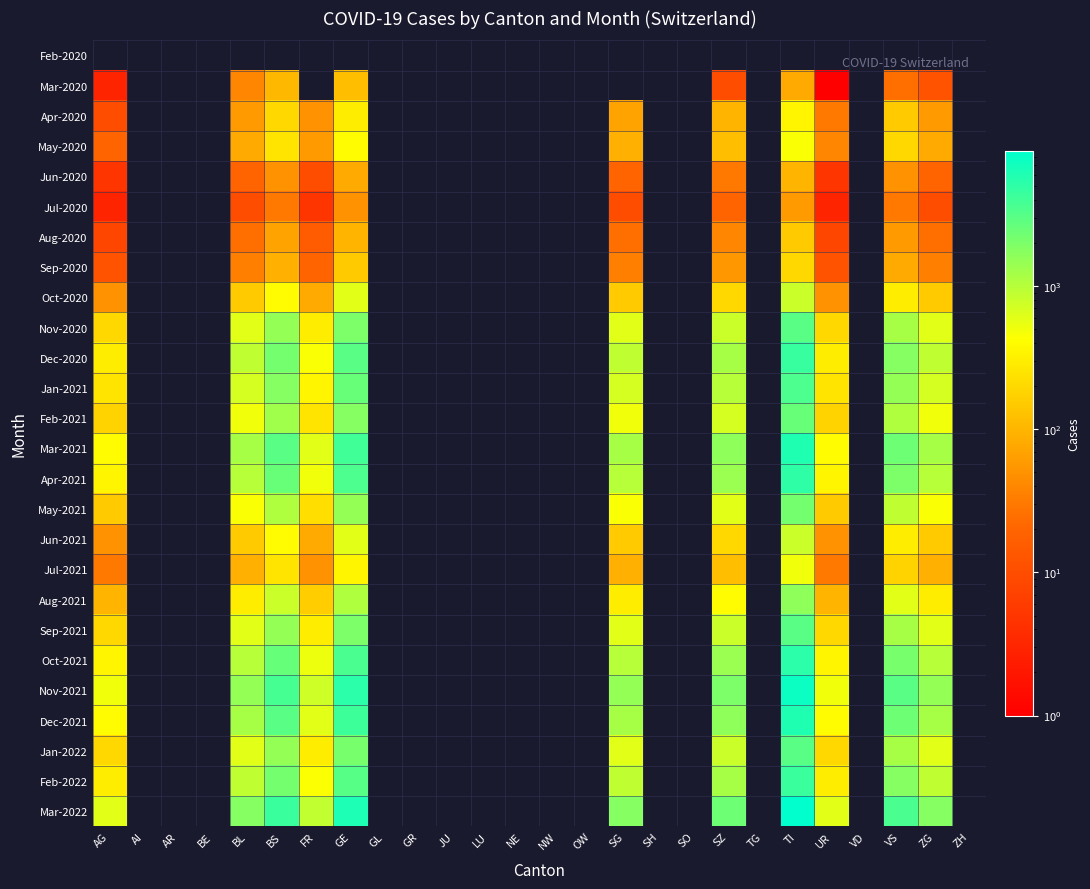

Reading right to left, extract all data points from this chart.

Feb-2020: ZH=0	ZG=0	VS=0	VD=0	UR=0	TI=0	TG=0	SZ=0	SO=0	SH=0	SG=0	OW=0	NW=0	NE=0	LU=0	JU=0	GR=0	GL=0	GE=0	FR=0	BS=0	BL=0	BE=0	AR=0	AI=0	AG=0
Mar-2020: ZH=0	ZG=12	VS=25	VD=0	UR=1	TI=80	TG=0	SZ=10	SO=0	SH=0	SG=0	OW=0	NW=0	NE=0	LU=0	JU=0	GR=0	GL=0	GE=122	FR=0	BS=105	BL=40	BE=0	AR=0	AI=0	AG=3
Apr-2020: ZH=0	ZG=60	VS=150	VD=0	UR=30	TI=350	TG=0	SZ=100	SO=0	SH=0	SG=70	OW=0	NW=0	NE=0	LU=0	JU=0	GR=0	GL=0	GE=300	FR=50	BS=200	BL=60	BE=0	AR=0	AI=0	AG=10
May-2020: ZH=0	ZG=80	VS=200	VD=0	UR=40	TI=450	TG=0	SZ=120	SO=0	SH=0	SG=90	OW=0	NW=0	NE=0	LU=0	JU=0	GR=0	GL=0	GE=400	FR=60	BS=250	BL=80	BE=0	AR=0	AI=0	AG=20
Jun-2020: ZH=0	ZG=20	VS=50	VD=0	UR=5	TI=100	TG=0	SZ=30	SO=0	SH=0	SG=20	OW=0	NW=0	NE=0	LU=0	JU=0	GR=0	GL=0	GE=80	FR=10	BS=50	BL=20	BE=0	AR=0	AI=0	AG=5
Jul-2020: ZH=0	ZG=10	VS=30	VD=0	UR=3	TI=60	TG=0	SZ=20	SO=0	SH=0	SG=10	OW=0	NW=0	NE=0	LU=0	JU=0	GR=0	GL=0	GE=50	FR=5	BS=30	BL=10	BE=0	AR=0	AI=0	AG=3
Aug-2020: ZH=0	ZG=25	VS=60	VD=0	UR=8	TI=150	TG=0	SZ=40	SO=0	SH=0	SG=25	OW=0	NW=0	NE=0	LU=0	JU=0	GR=0	GL=0	GE=100	FR=15	BS=70	BL=25	BE=0	AR=0	AI=0	AG=8
Sep-2020: ZH=0	ZG=35	VS=80	VD=0	UR=12	TI=200	TG=0	SZ=55	SO=0	SH=0	SG=35	OW=0	NW=0	NE=0	LU=0	JU=0	GR=0	GL=0	GE=150	FR=20	BS=90	BL=35	BE=0	AR=0	AI=0	AG=12
Oct-2020: ZH=0	ZG=150	VS=300	VD=0	UR=50	TI=800	TG=0	SZ=200	SO=0	SH=0	SG=150	OW=0	NW=0	NE=0	LU=0	JU=0	GR=0	GL=0	GE=600	FR=80	BS=400	BL=150	BE=0	AR=0	AI=0	AG=50
Nov-2020: ZH=0	ZG=600	VS=1200	VD=0	UR=200	TI=3000	TG=0	SZ=800	SO=0	SH=0	SG=600	OW=0	NW=0	NE=0	LU=0	JU=0	GR=0	GL=0	GE=2000	FR=300	BS=1500	BL=600	BE=0	AR=0	AI=0	AG=200
Dec-2020: ZH=0	ZG=900	VS=1800	VD=0	UR=300	TI=4500	TG=0	SZ=1200	SO=0	SH=0	SG=900	OW=0	NW=0	NE=0	LU=0	JU=0	GR=0	GL=0	GE=3000	FR=450	BS=2200	BL=900	BE=0	AR=0	AI=0	AG=300
Jan-2021: ZH=0	ZG=700	VS=1500	VD=0	UR=250	TI=3500	TG=0	SZ=1000	SO=0	SH=0	SG=700	OW=0	NW=0	NE=0	LU=0	JU=0	GR=0	GL=0	GE=2500	FR=350	BS=1800	BL=700	BE=0	AR=0	AI=0	AG=250
Feb-2021: ZH=0	ZG=500	VS=1100	VD=0	UR=180	TI=2500	TG=0	SZ=700	SO=0	SH=0	SG=500	OW=0	NW=0	NE=0	LU=0	JU=0	GR=0	GL=0	GE=1800	FR=250	BS=1300	BL=500	BE=0	AR=0	AI=0	AG=180
Mar-2021: ZH=0	ZG=1200	VS=2400	VD=0	UR=400	TI=6000	TG=0	SZ=1600	SO=0	SH=0	SG=1200	OW=0	NW=0	NE=0	LU=0	JU=0	GR=0	GL=0	GE=4000	FR=600	BS=3000	BL=1200	BE=0	AR=0	AI=0	AG=400
Apr-2021: ZH=0	ZG=1000	VS=2000	VD=0	UR=350	TI=5000	TG=0	SZ=1400	SO=0	SH=0	SG=1000	OW=0	NW=0	NE=0	LU=0	JU=0	GR=0	GL=0	GE=3500	FR=500	BS=2500	BL=1000	BE=0	AR=0	AI=0	AG=350
May-2021: ZH=0	ZG=450	VS=900	VD=0	UR=150	TI=2200	TG=0	SZ=600	SO=0	SH=0	SG=450	OW=0	NW=0	NE=0	LU=0	JU=0	GR=0	GL=0	GE=1500	FR=220	BS=1100	BL=450	BE=0	AR=0	AI=0	AG=150
Jun-2021: ZH=0	ZG=150	VS=300	VD=0	UR=50	TI=800	TG=0	SZ=200	SO=0	SH=0	SG=150	OW=0	NW=0	NE=0	LU=0	JU=0	GR=0	GL=0	GE=600	FR=80	BS=400	BL=150	BE=0	AR=0	AI=0	AG=50
Jul-2021: ZH=0	ZG=90	VS=180	VD=0	UR=30	TI=500	TG=0	SZ=120	SO=0	SH=0	SG=90	OW=0	NW=0	NE=0	LU=0	JU=0	GR=0	GL=0	GE=350	FR=50	BS=250	BL=90	BE=0	AR=0	AI=0	AG=30
Aug-2021: ZH=0	ZG=300	VS=600	VD=0	UR=100	TI=1600	TG=0	SZ=400	SO=0	SH=0	SG=300	OW=0	NW=0	NE=0	LU=0	JU=0	GR=0	GL=0	GE=1100	FR=160	BS=800	BL=300	BE=0	AR=0	AI=0	AG=100
Sep-2021: ZH=0	ZG=600	VS=1200	VD=0	UR=200	TI=3000	TG=0	SZ=800	SO=0	SH=0	SG=600	OW=0	NW=0	NE=0	LU=0	JU=0	GR=0	GL=0	GE=2000	FR=300	BS=1500	BL=600	BE=0	AR=0	AI=0	AG=200
Oct-2021: ZH=0	ZG=1000	VS=2100	VD=0	UR=350	TI=5200	TG=0	SZ=1400	SO=0	SH=0	SG=1000	OW=0	NW=0	NE=0	LU=0	JU=0	GR=0	GL=0	GE=3600	FR=520	BS=2600	BL=1000	BE=0	AR=0	AI=0	AG=350
Nov-2021: ZH=0	ZG=1500	VS=3000	VD=0	UR=500	TI=7600	TG=0	SZ=2000	SO=0	SH=0	SG=1500	OW=0	NW=0	NE=0	LU=0	JU=0	GR=0	GL=0	GE=5200	FR=760	BS=3800	BL=1500	BE=0	AR=0	AI=0	AG=500
Dec-2021: ZH=0	ZG=1200	VS=2400	VD=0	UR=400	TI=6000	TG=0	SZ=1600	SO=0	SH=0	SG=1200	OW=0	NW=0	NE=0	LU=0	JU=0	GR=0	GL=0	GE=4200	FR=600	BS=3000	BL=1200	BE=0	AR=0	AI=0	AG=400
Jan-2022: ZH=0	ZG=600	VS=1200	VD=0	UR=200	TI=3000	TG=0	SZ=800	SO=0	SH=0	SG=600	OW=0	NW=0	NE=0	LU=0	JU=0	GR=0	GL=0	GE=2100	FR=300	BS=1500	BL=600	BE=0	AR=0	AI=0	AG=200
Feb-2022: ZH=0	ZG=900	VS=1800	VD=0	UR=300	TI=4400	TG=0	SZ=1200	SO=0	SH=0	SG=900	OW=0	NW=0	NE=0	LU=0	JU=0	GR=0	GL=0	GE=3100	FR=440	BS=2200	BL=900	BE=0	AR=0	AI=0	AG=300
Mar-2022: ZH=0	ZG=1800	VS=3600	VD=0	UR=600	TI=8800	TG=0	SZ=2400	SO=0	SH=0	SG=1800	OW=0	NW=0	NE=0	LU=0	JU=0	GR=0	GL=0	GE=6200	FR=880	BS=4400	BL=1800	BE=0	AR=0	AI=0	AG=600